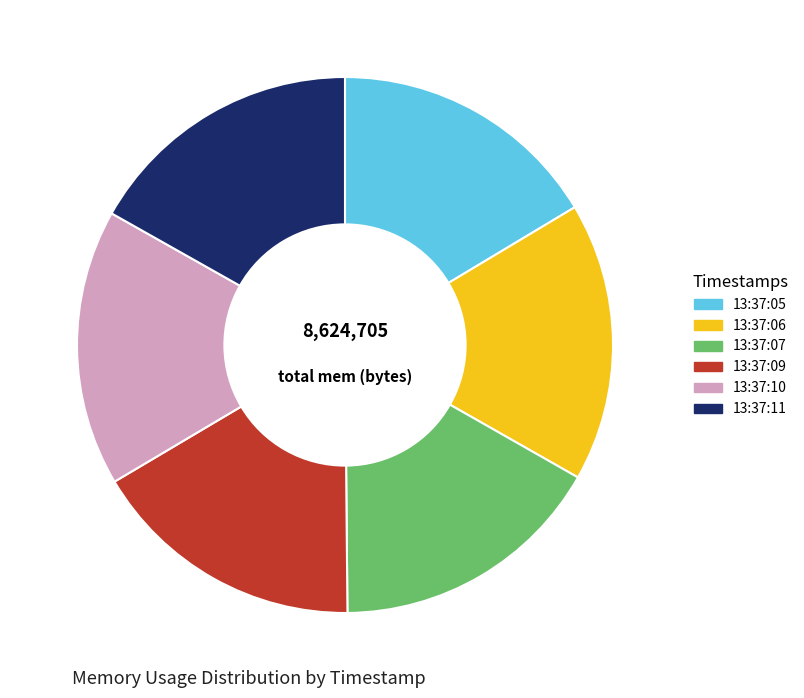

How many segments does this pie chart have?

6